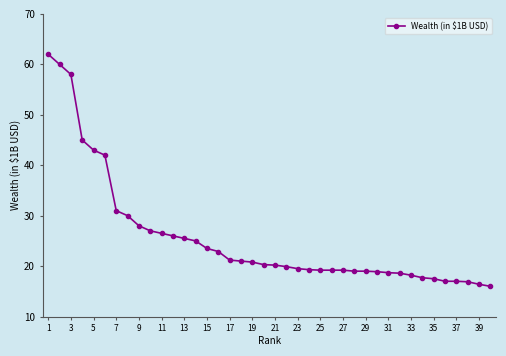

What is the average value?

25.7